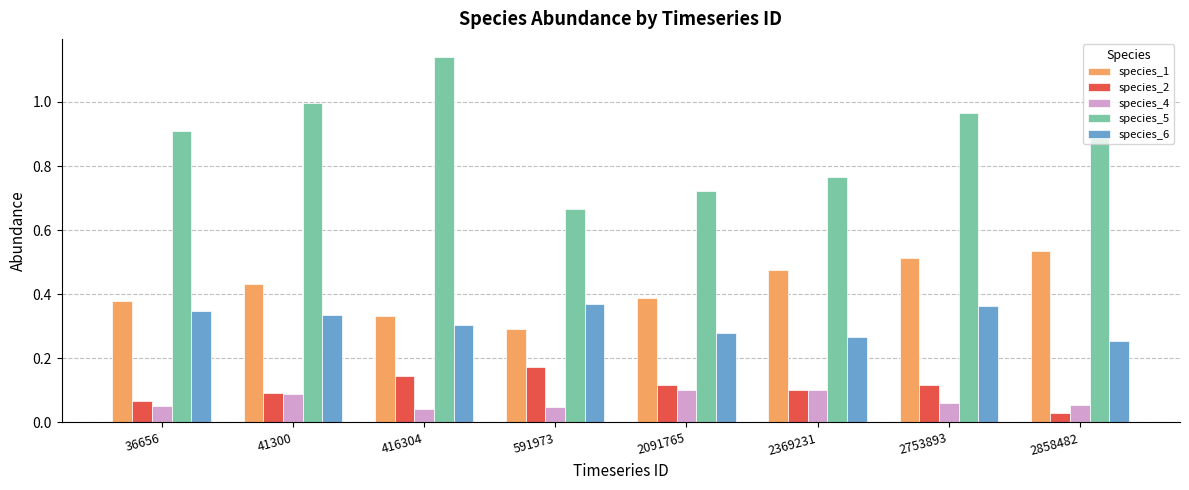

At which label is species_2 closest to 0?

2858482